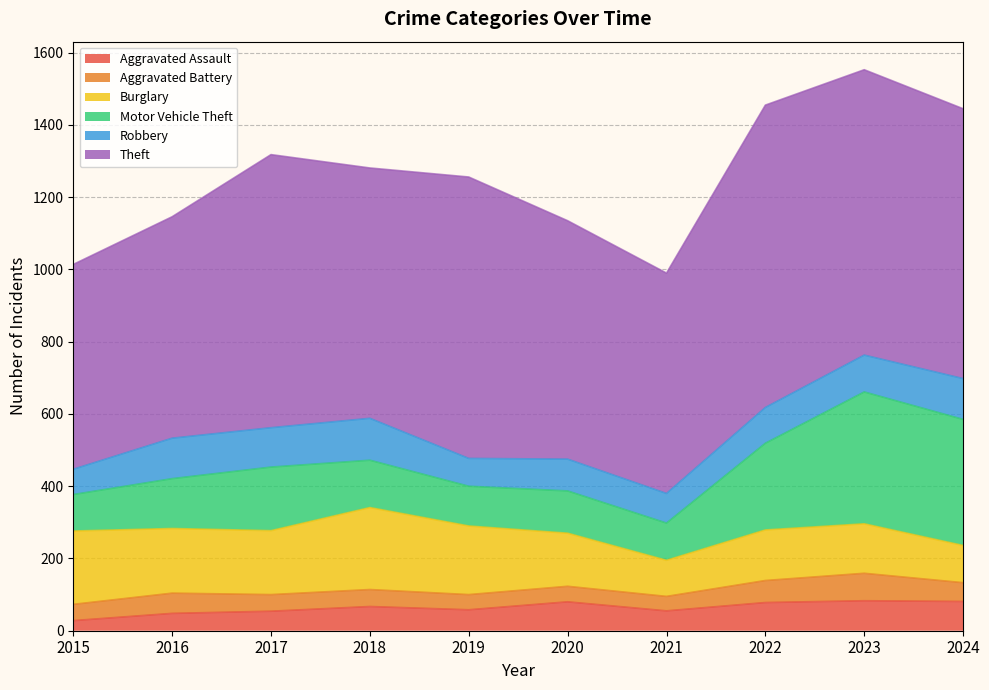

What is the minimum value shown in the chart?

28